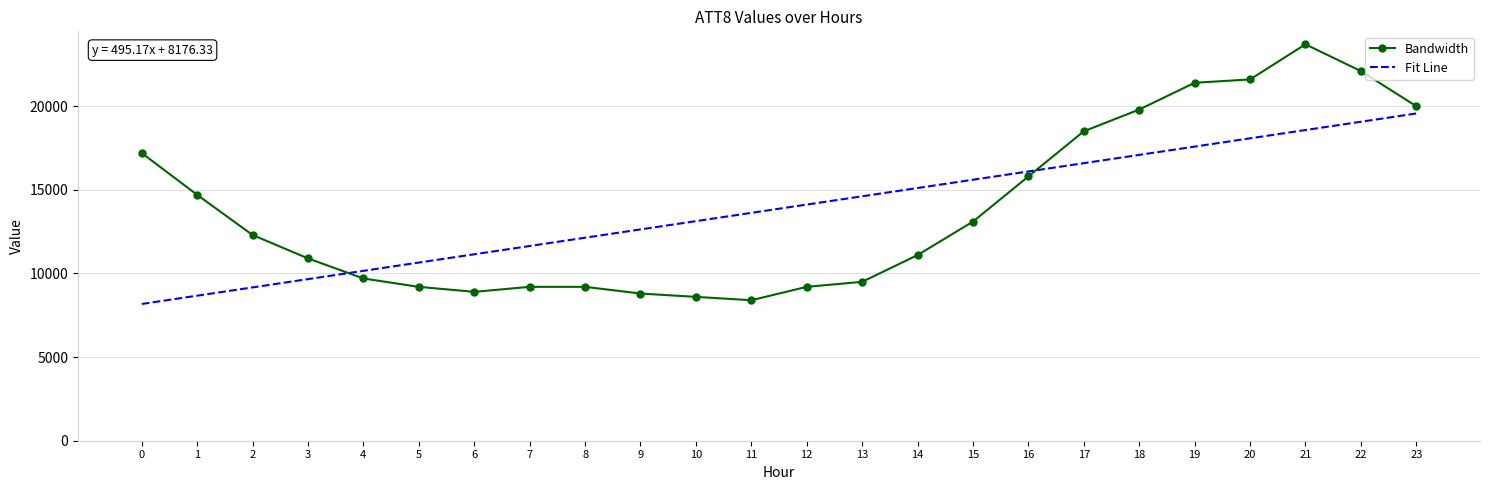

What is the sum of the Fit Line values at 22 and 9?

31703.1